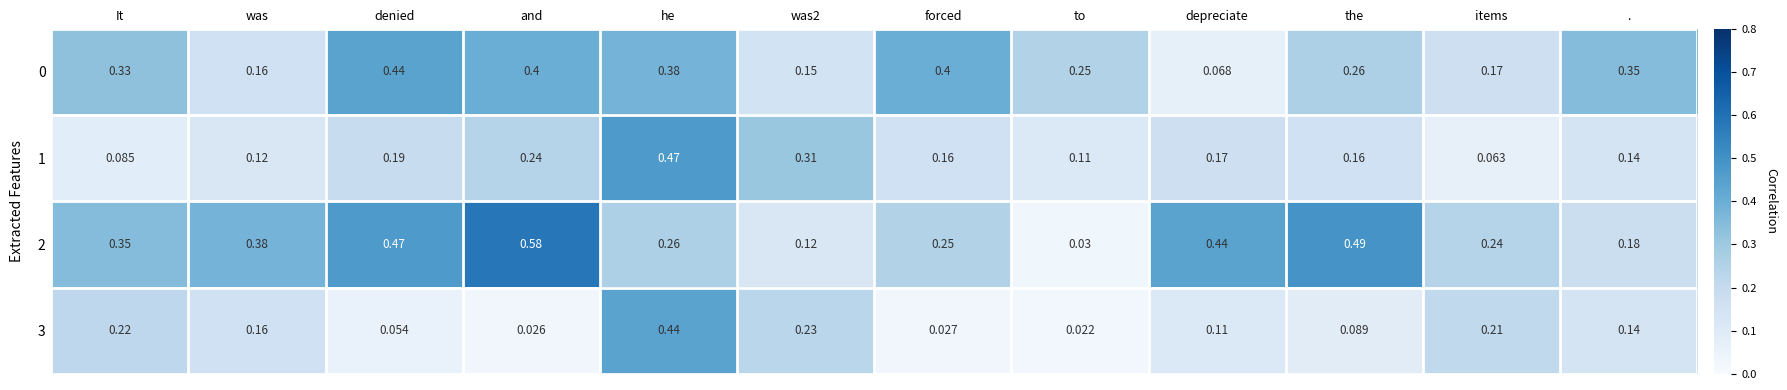

How many distinct data groups are displayed?

4